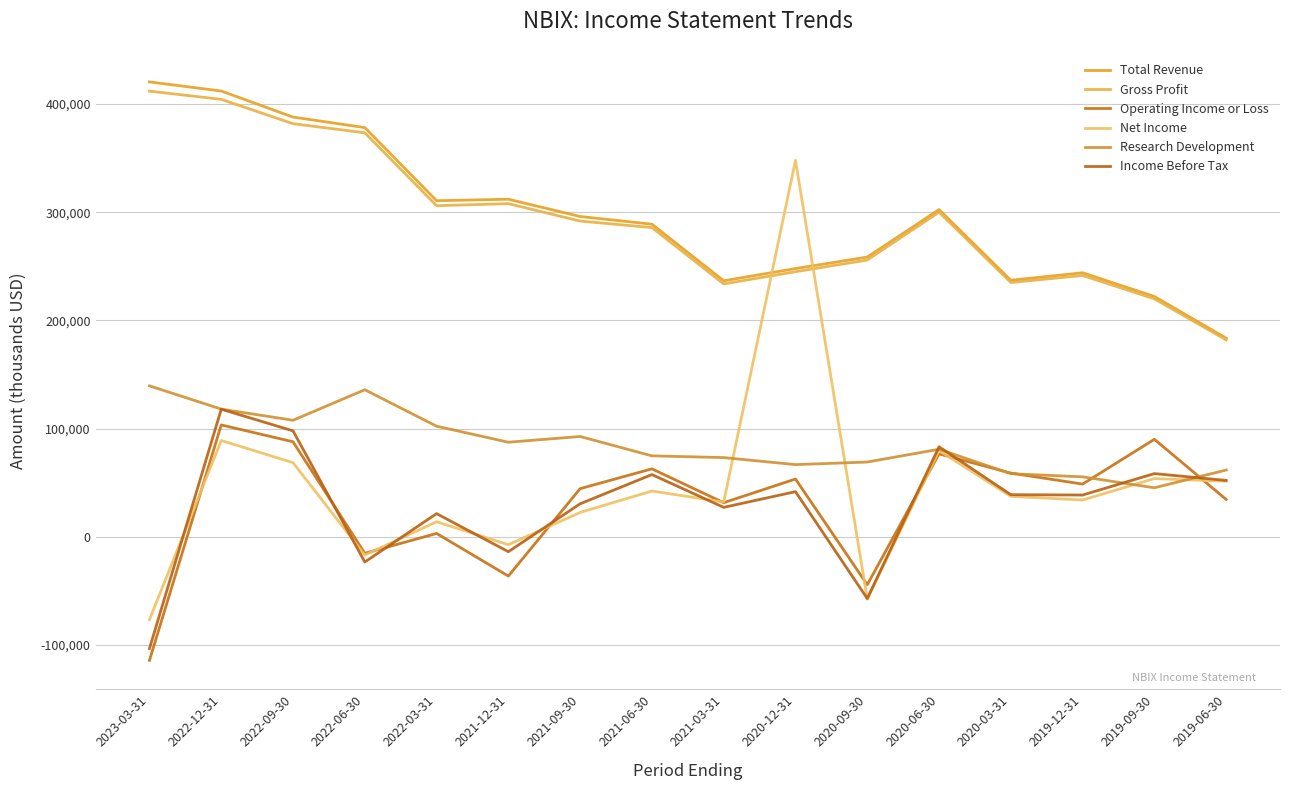

True or false: Income Before Tax and Gross Profit intersect in this chart.

False